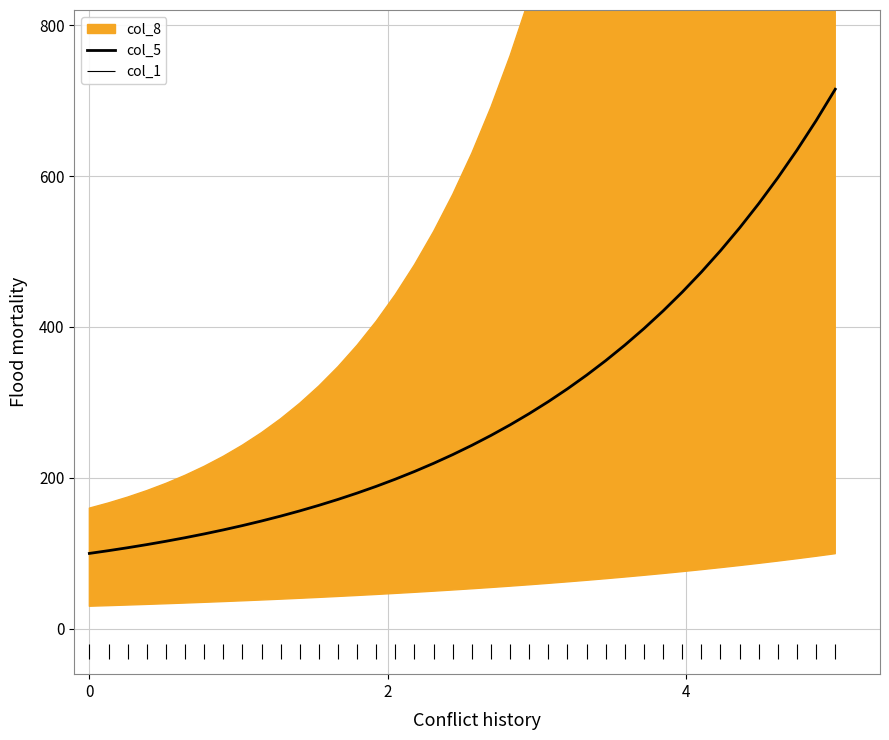

What is the minimum value for col_5?

100.0